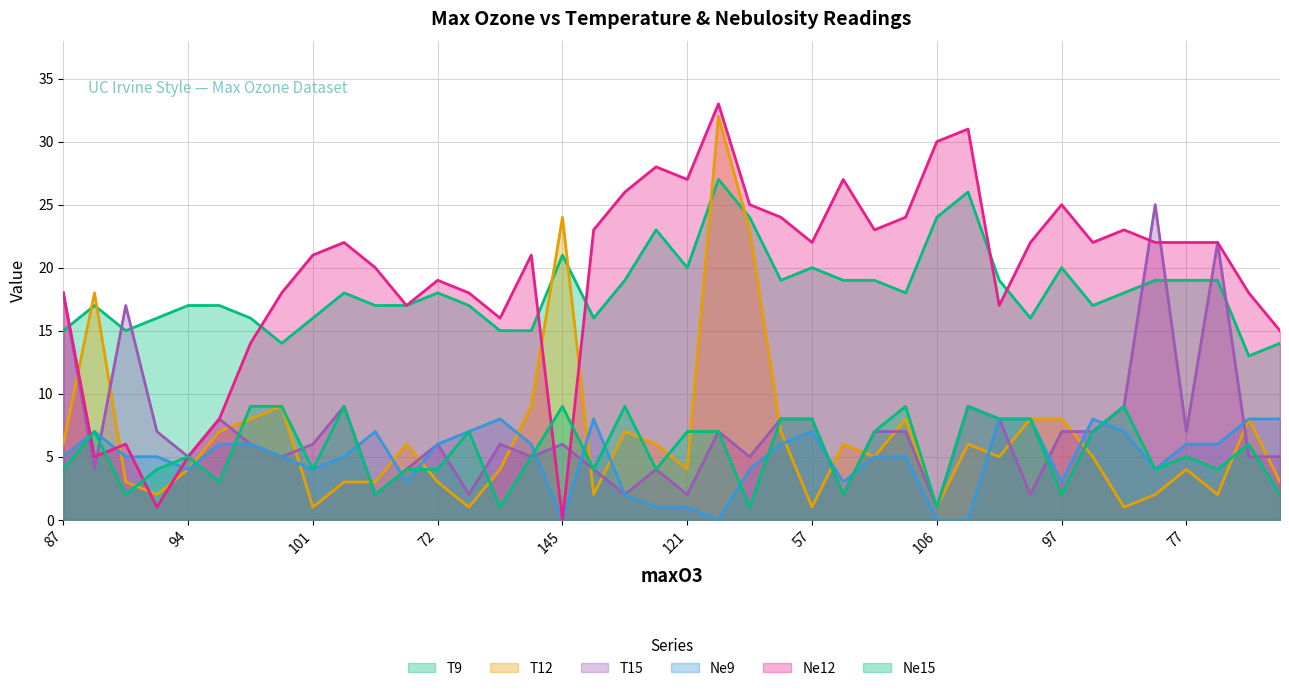

What are all the series names shown in the legend?

T9, T12, T15, Ne9, Ne12, Ne15